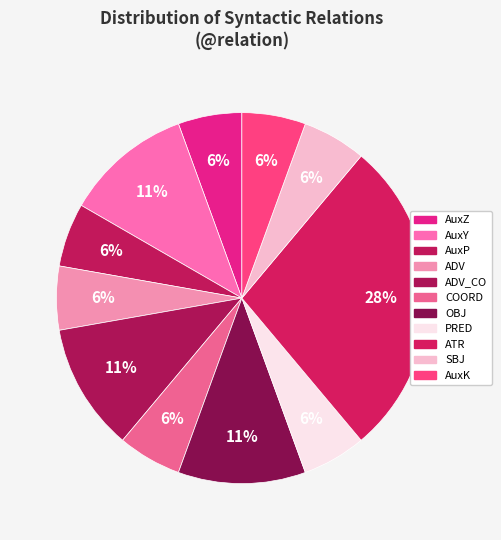

Is there any slice that represents more than half of the pie?

No